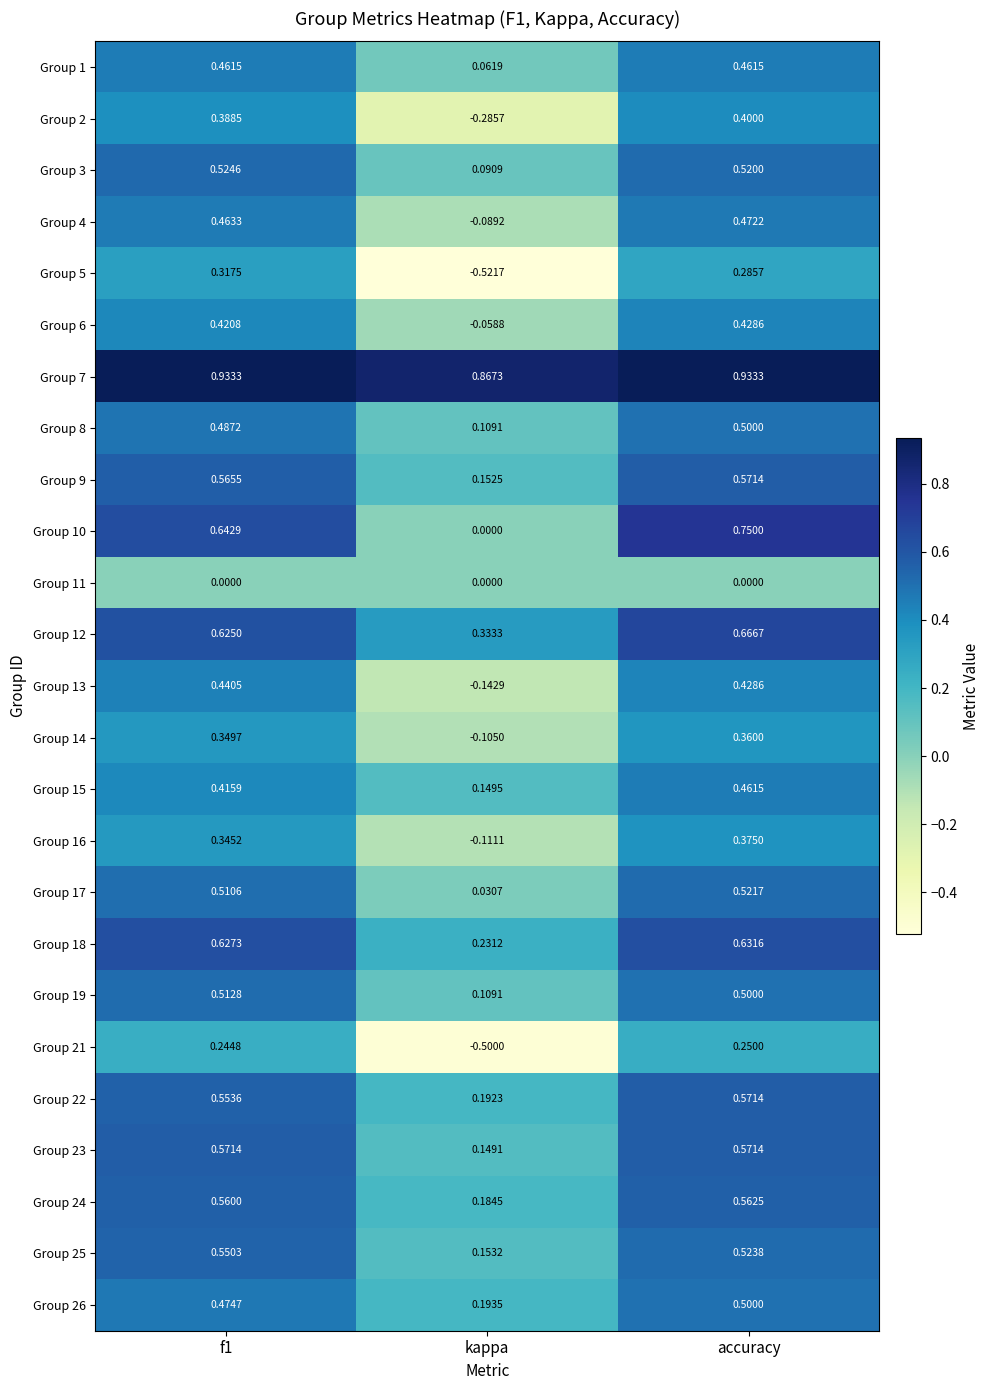

At which label does Group 22 reach its minimum?

kappa